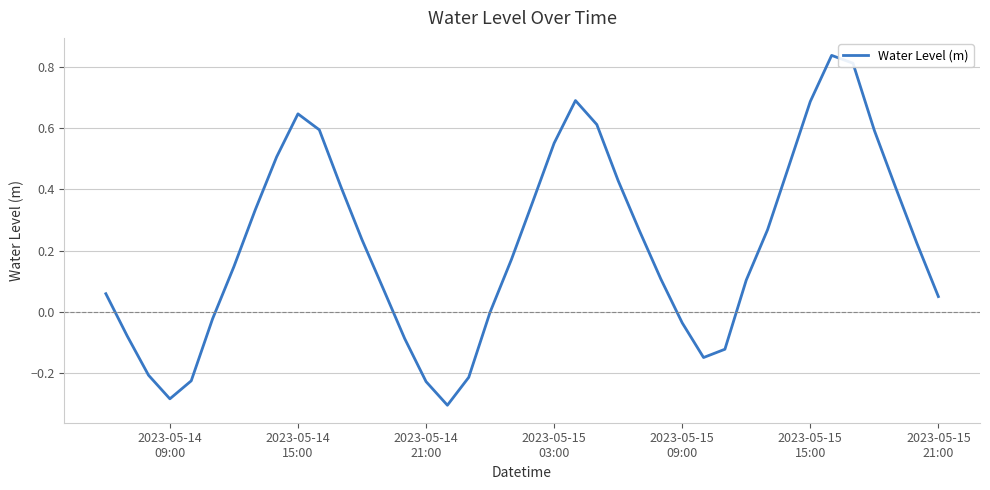

What is the difference between the maximum and minimum values?

1.1